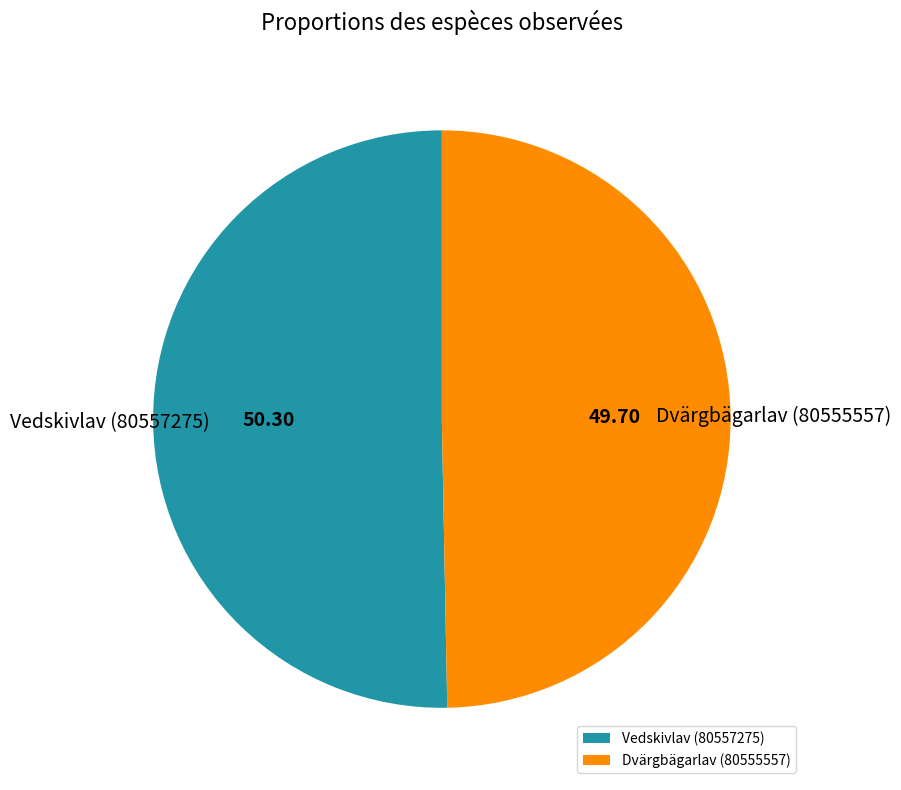

How many slices are in this pie chart?

2